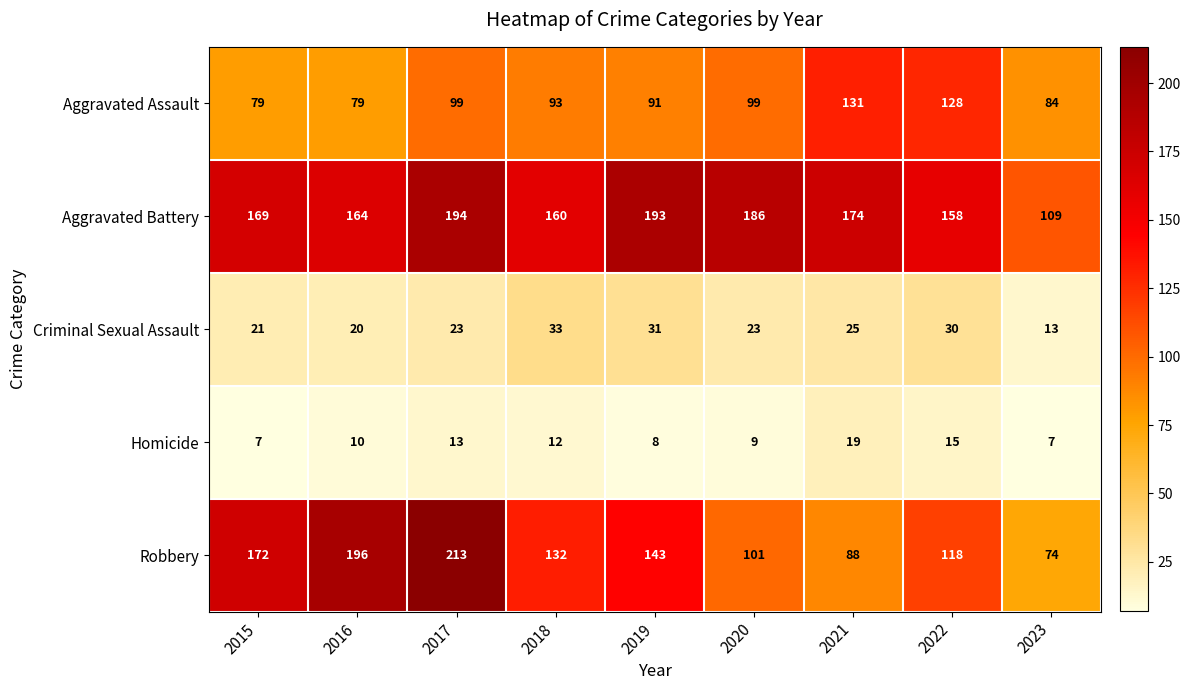

At how many categories does at least one series exceed 90?

9